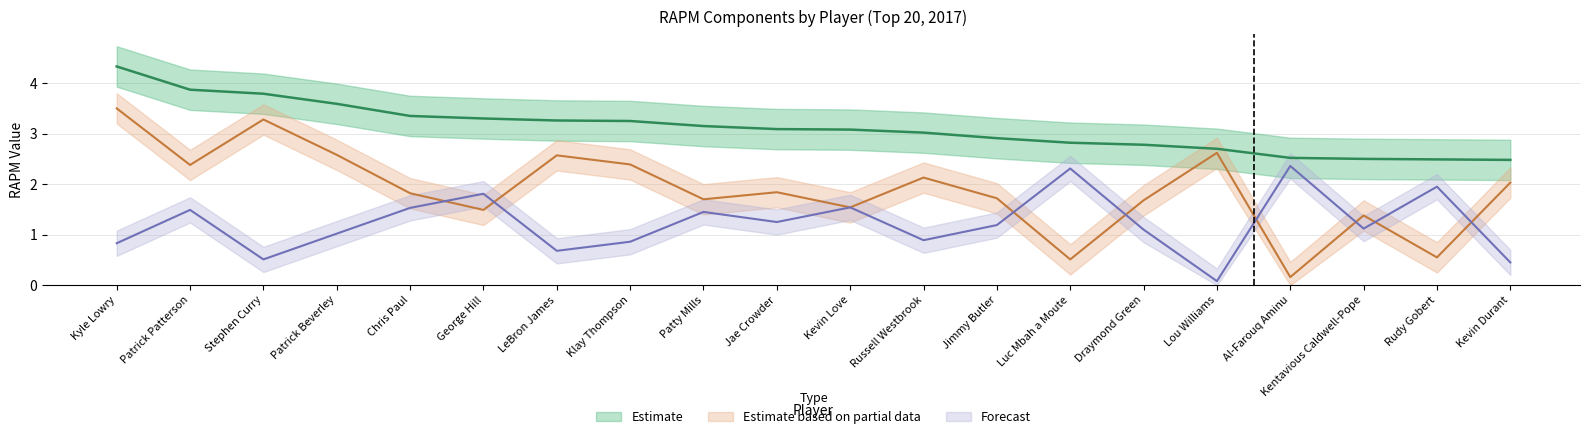

Reading left to right, list all the values displayed in this chart.

rapm: Kyle Lowry=4.3	Patrick Patterson=3.9	Stephen Curry=3.8	Patrick Beverley=3.6	Chris Paul=3.4	George Hill=3.3	LeBron James=3.3	Klay Thompson=3.2	Patty Mills=3.1	Jae Crowder=3.1	Kevin Love=3.1	Russell Westbrook=3.0	Jimmy Butler=2.9	Luc Mbah a Moute=2.8	Draymond Green=2.8	Lou Williams=2.7	Al-Farouq Aminu=2.5	Kentavious Caldwell-Pope=2.5	Rudy Gobert=2.5	Kevin Durant=2.5
rapm_off: Kyle Lowry=3.5	Patrick Patterson=2.4	Stephen Curry=3.3	Patrick Beverley=2.6	Chris Paul=1.8	George Hill=1.5	LeBron James=2.6	Klay Thompson=2.4	Patty Mills=1.7	Jae Crowder=1.8	Kevin Love=1.5	Russell Westbrook=2.1	Jimmy Butler=1.7	Luc Mbah a Moute=0.5	Draymond Green=1.7	Lou Williams=2.6	Al-Farouq Aminu=0.2	Kentavious Caldwell-Pope=1.4	Rudy Gobert=0.6	Kevin Durant=2.0
rapm_def: Kyle Lowry=0.8	Patrick Patterson=1.5	Stephen Curry=0.5	Patrick Beverley=1.0	Chris Paul=1.5	George Hill=1.8	LeBron James=0.7	Klay Thompson=0.9	Patty Mills=1.4	Jae Crowder=1.2	Kevin Love=1.5	Russell Westbrook=0.9	Jimmy Butler=1.2	Luc Mbah a Moute=2.3	Draymond Green=1.1	Lou Williams=0.1	Al-Farouq Aminu=2.4	Kentavious Caldwell-Pope=1.1	Rudy Gobert=1.9	Kevin Durant=0.5